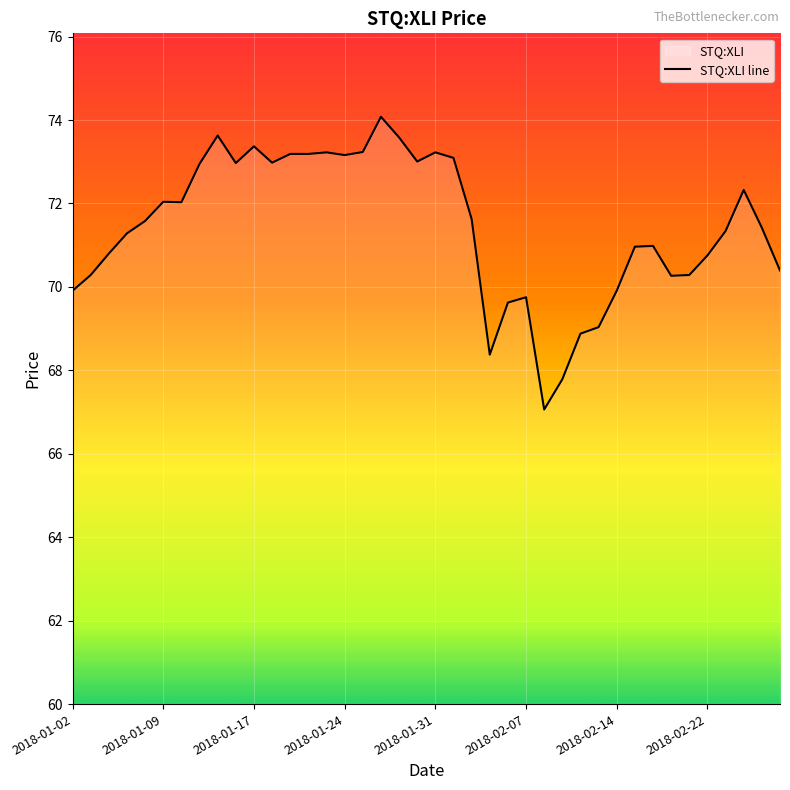

What is the sum of all values?

2857.6